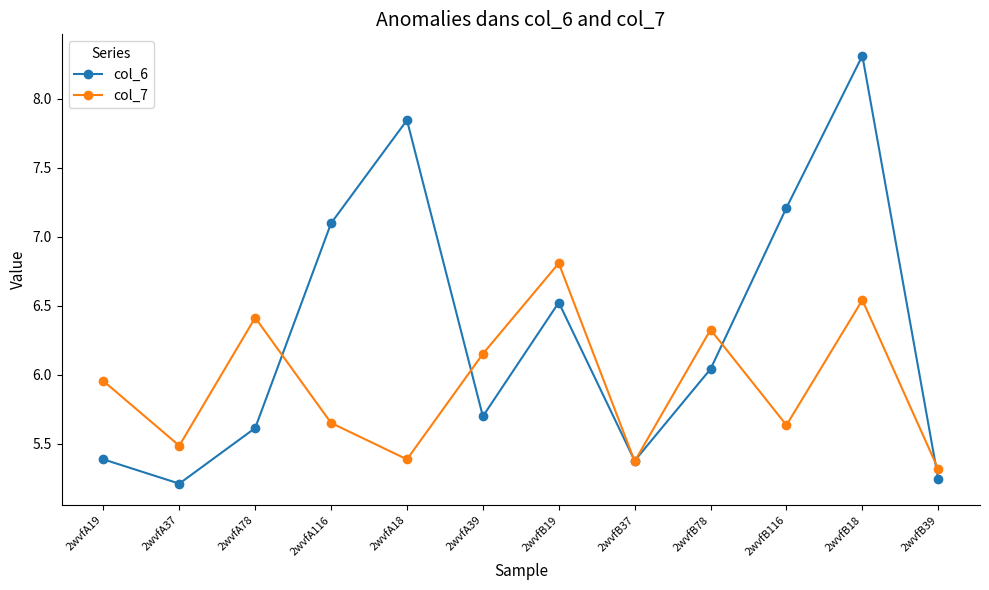

What are all the series names shown in the legend?

col_6, col_7